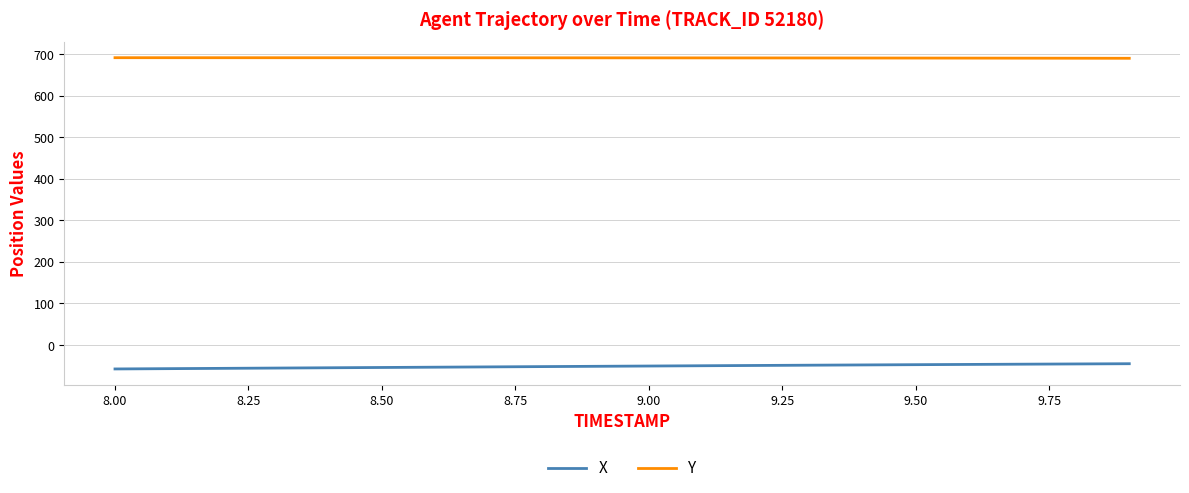

List the series in order of their overall mean, highest first.

Y, X